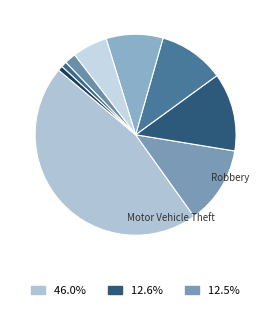

What is the largest slice in the pie chart?

Theft